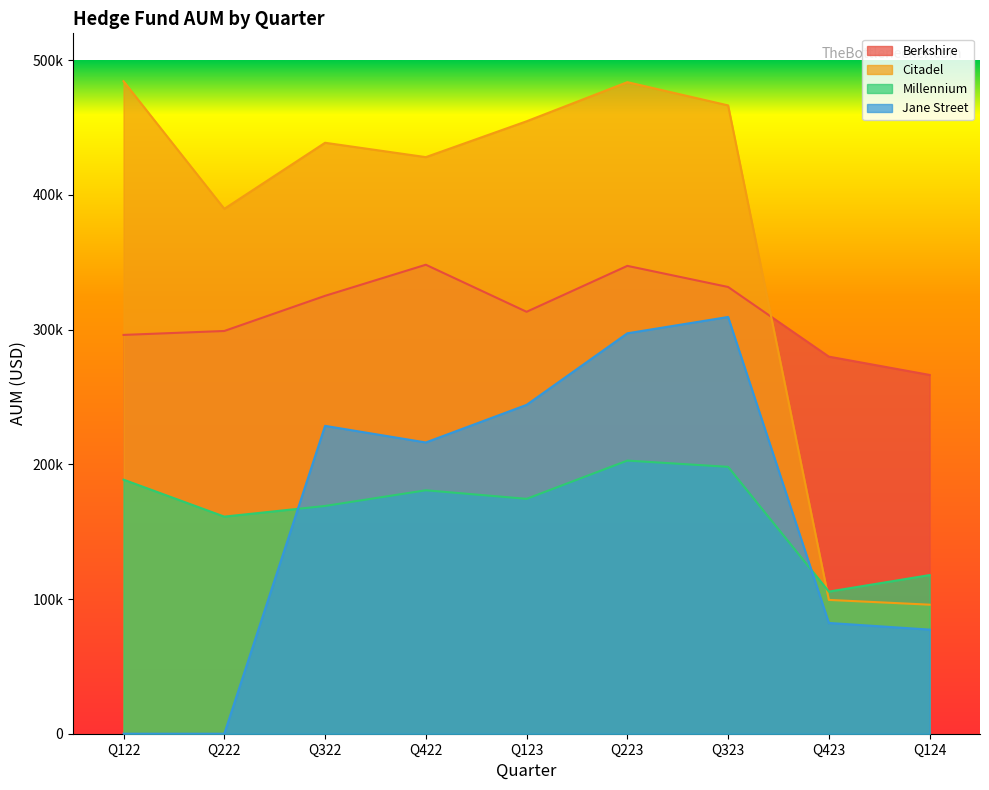

Does the chart display data point markers on the line(s)?

No